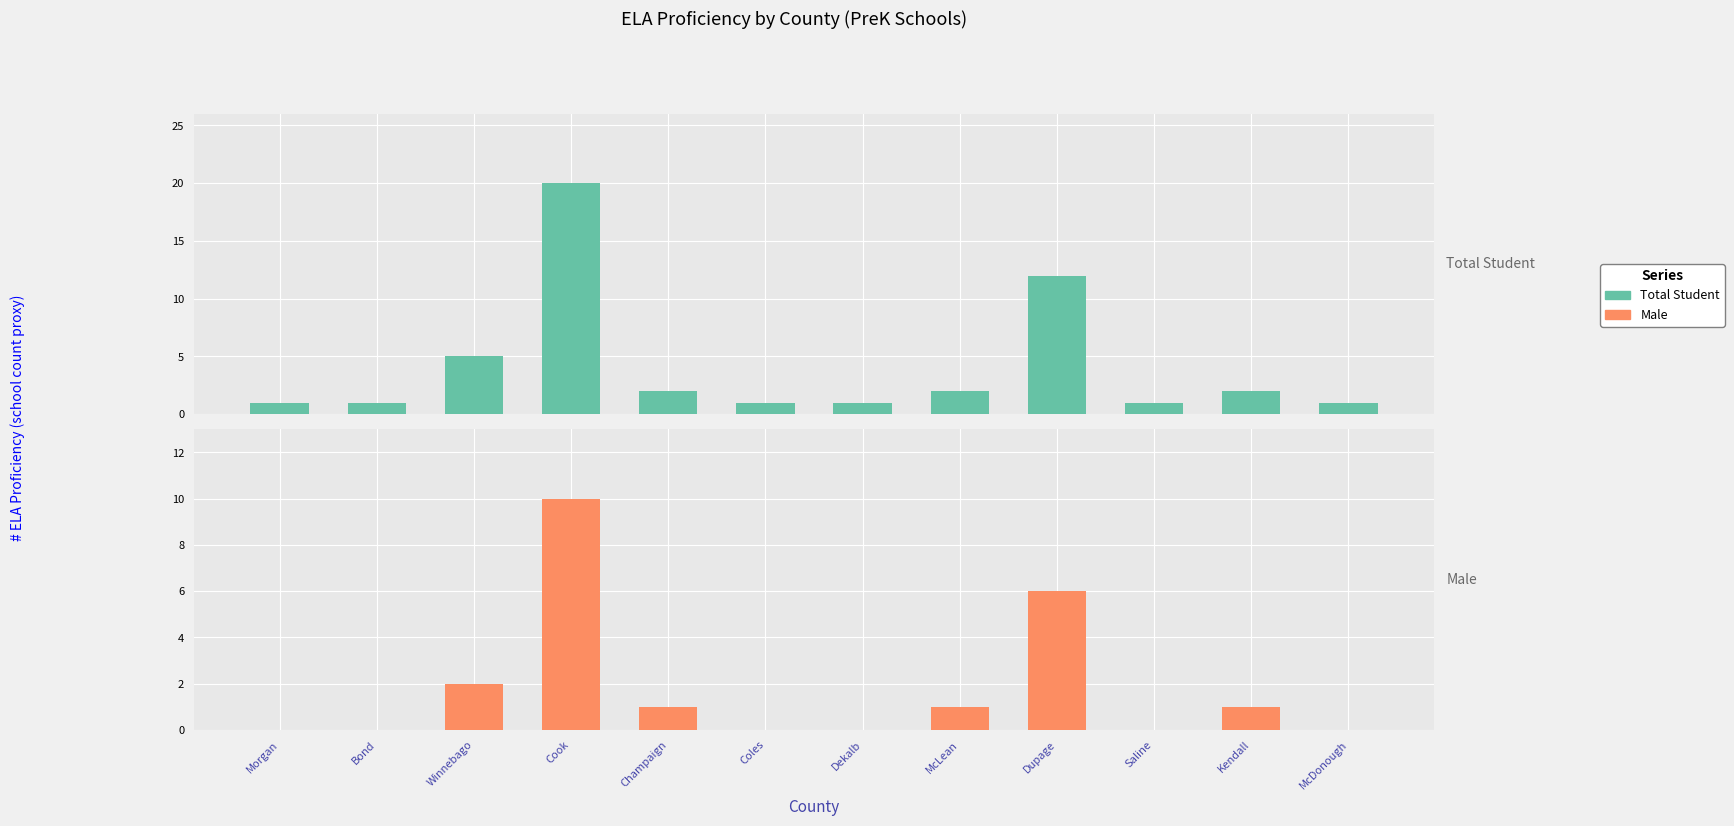

What is the difference between the Male values at Winnebago and McLean?

1